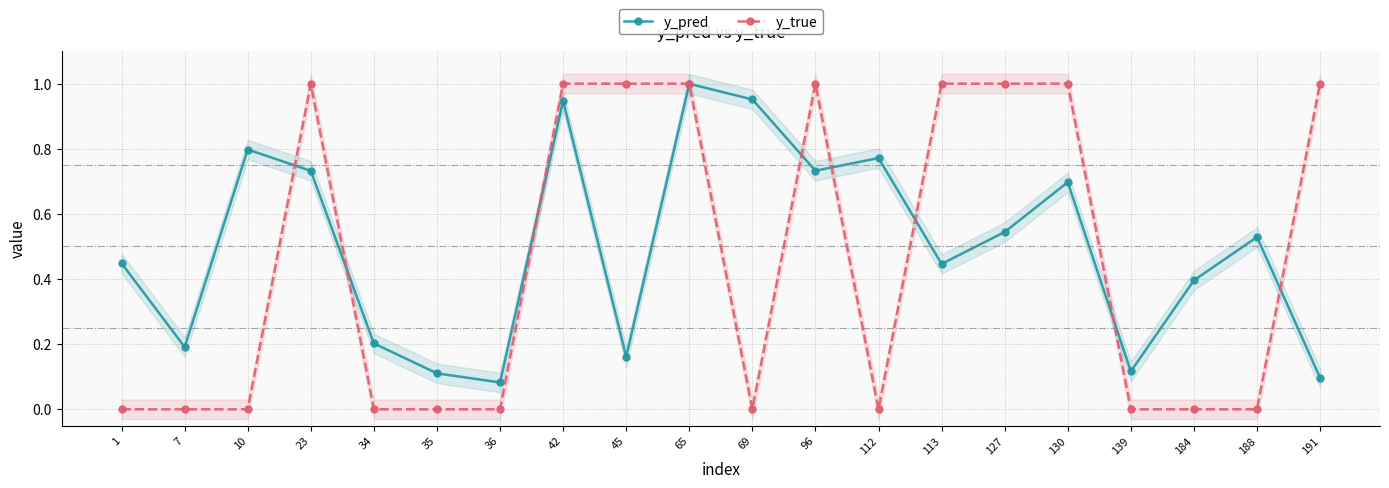

At how many categories does at least one series exceed 0?

20